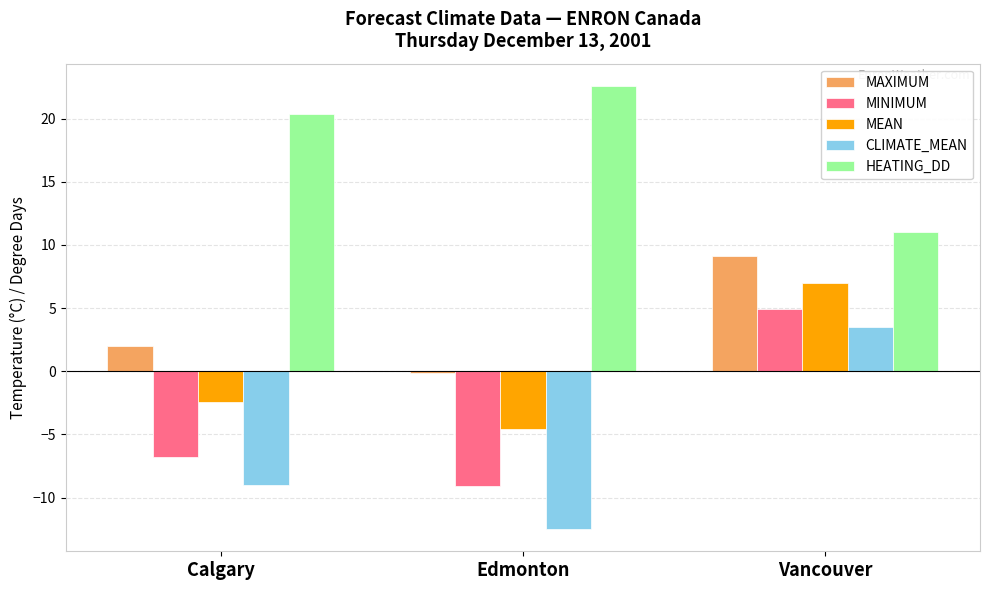

Which label corresponds to the largest value in the chart?

Edmonton